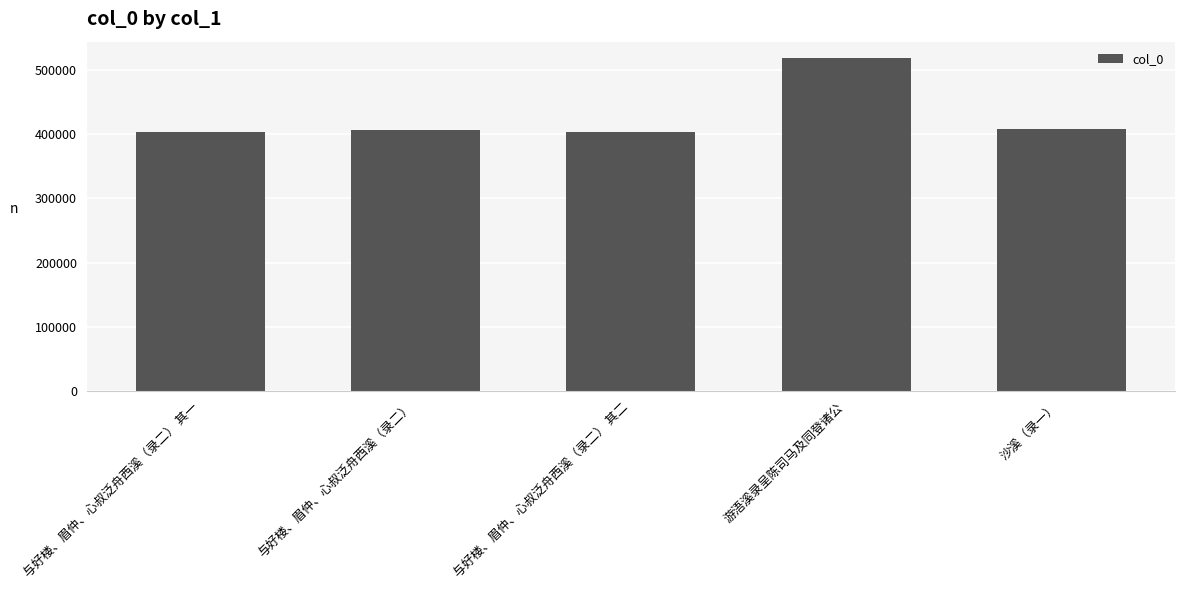

What value does the data have at 与好楼、眉仲、心叔泛舟西溪（录二） 其二, to the nearest 100?

402100